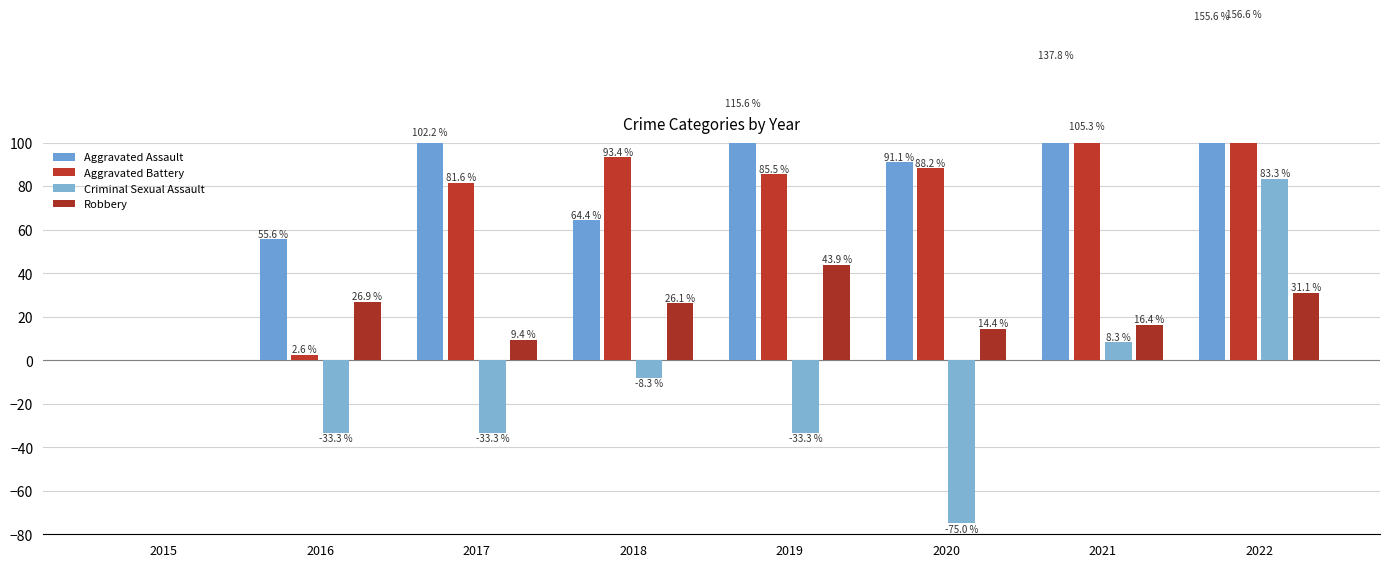

At which category is the sum across all series the highest?

2022